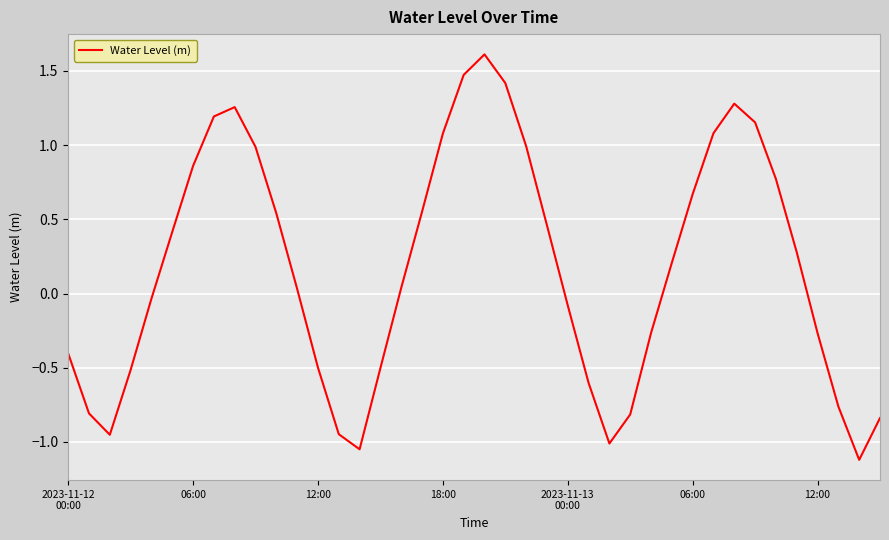

What is the difference between the maximum and minimum values?

2.7